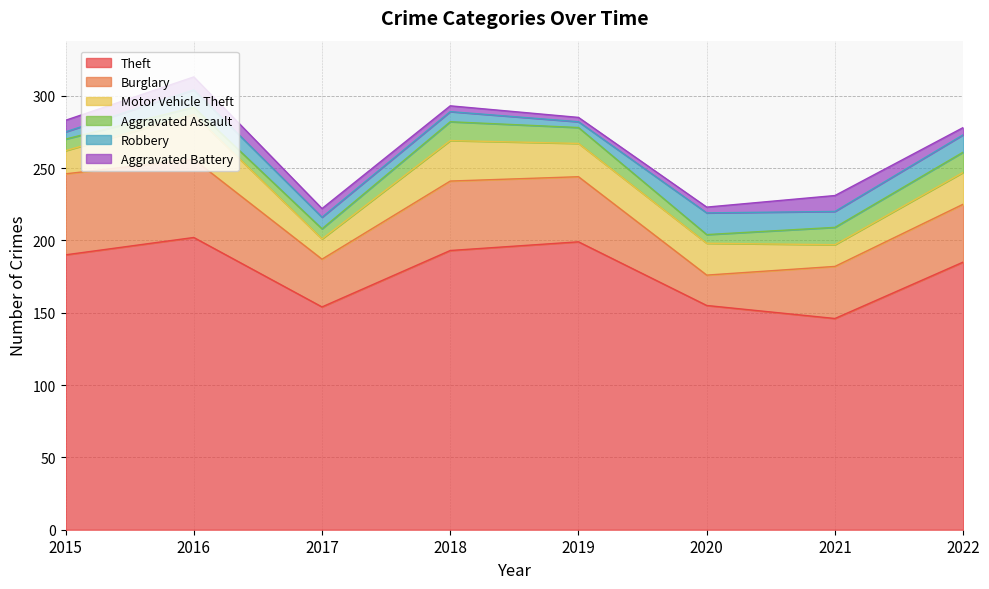

Which category has the highest value across all series?

2016